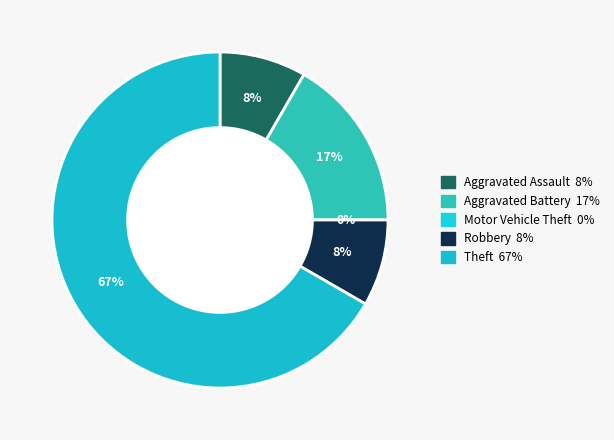

What is the total percentage of Aggravated Battery and Aggravated Assault?

25.0%